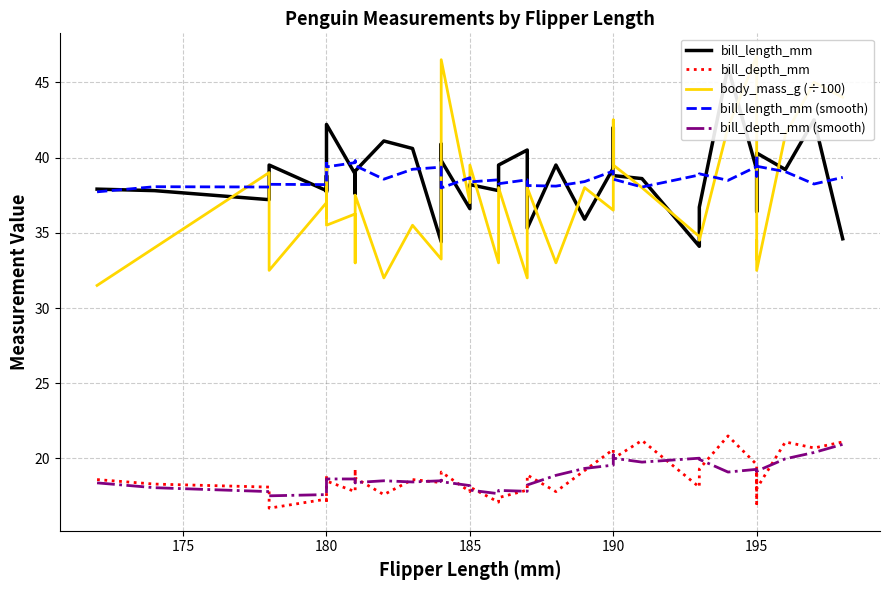

How many times do bill_depth_mm (smooth) and bill_depth_mm cross each other?

22